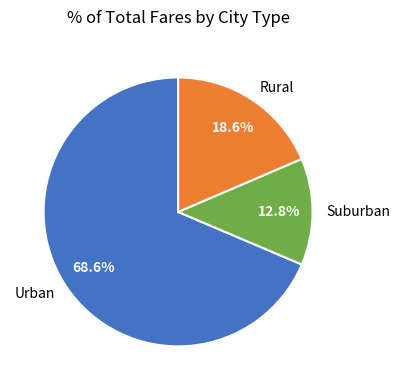

What is the smallest slice in the pie chart?

Suburban